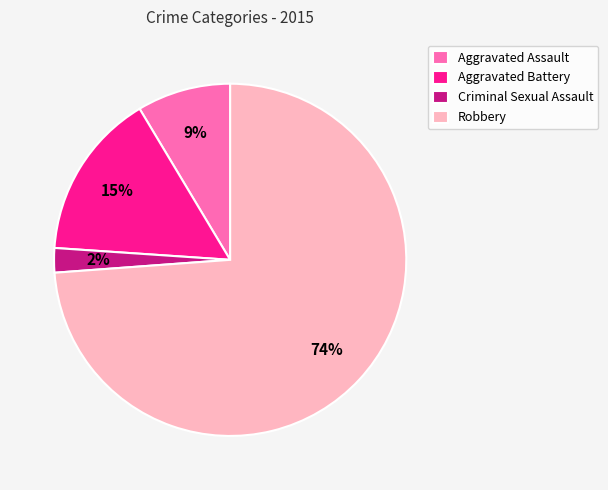

How many slices are in this pie chart?

4